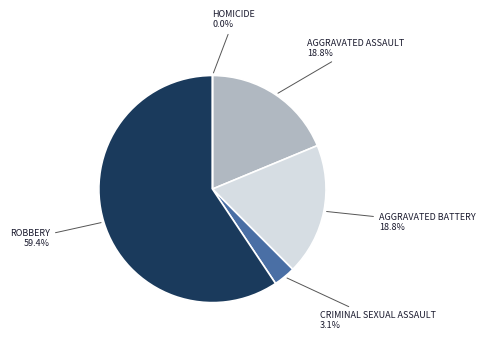

How many segments does this pie chart have?

5